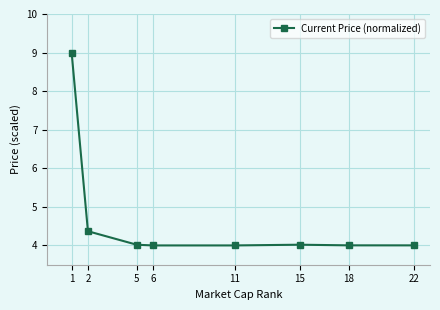

True or false: the data shows 6.3 at 5.

False